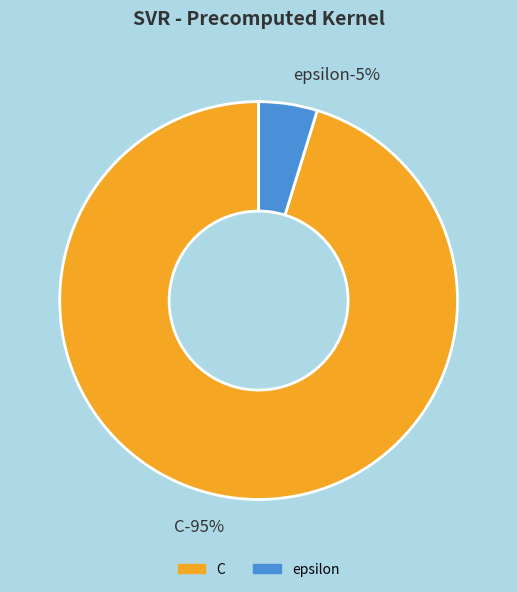

What is the largest slice in the pie chart?

C